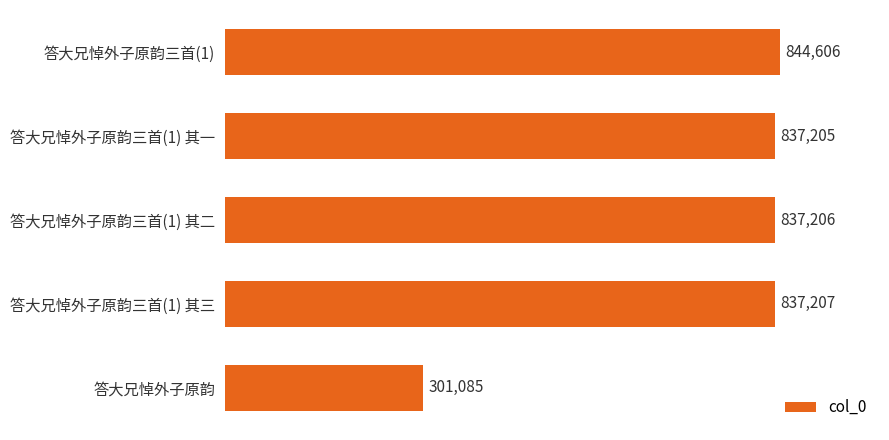

What is the difference between the maximum and minimum values?

543521